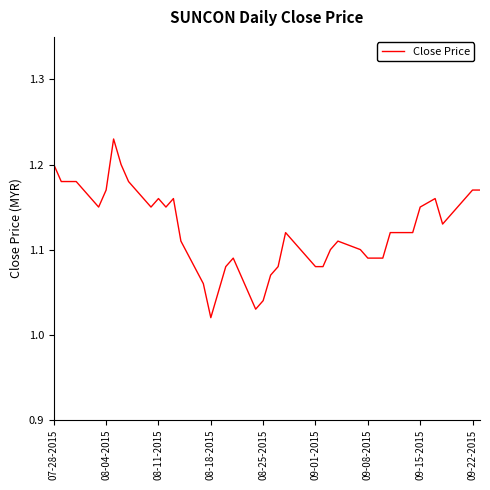

True or false: the data shows 1.5 at 09-08-2015.

False